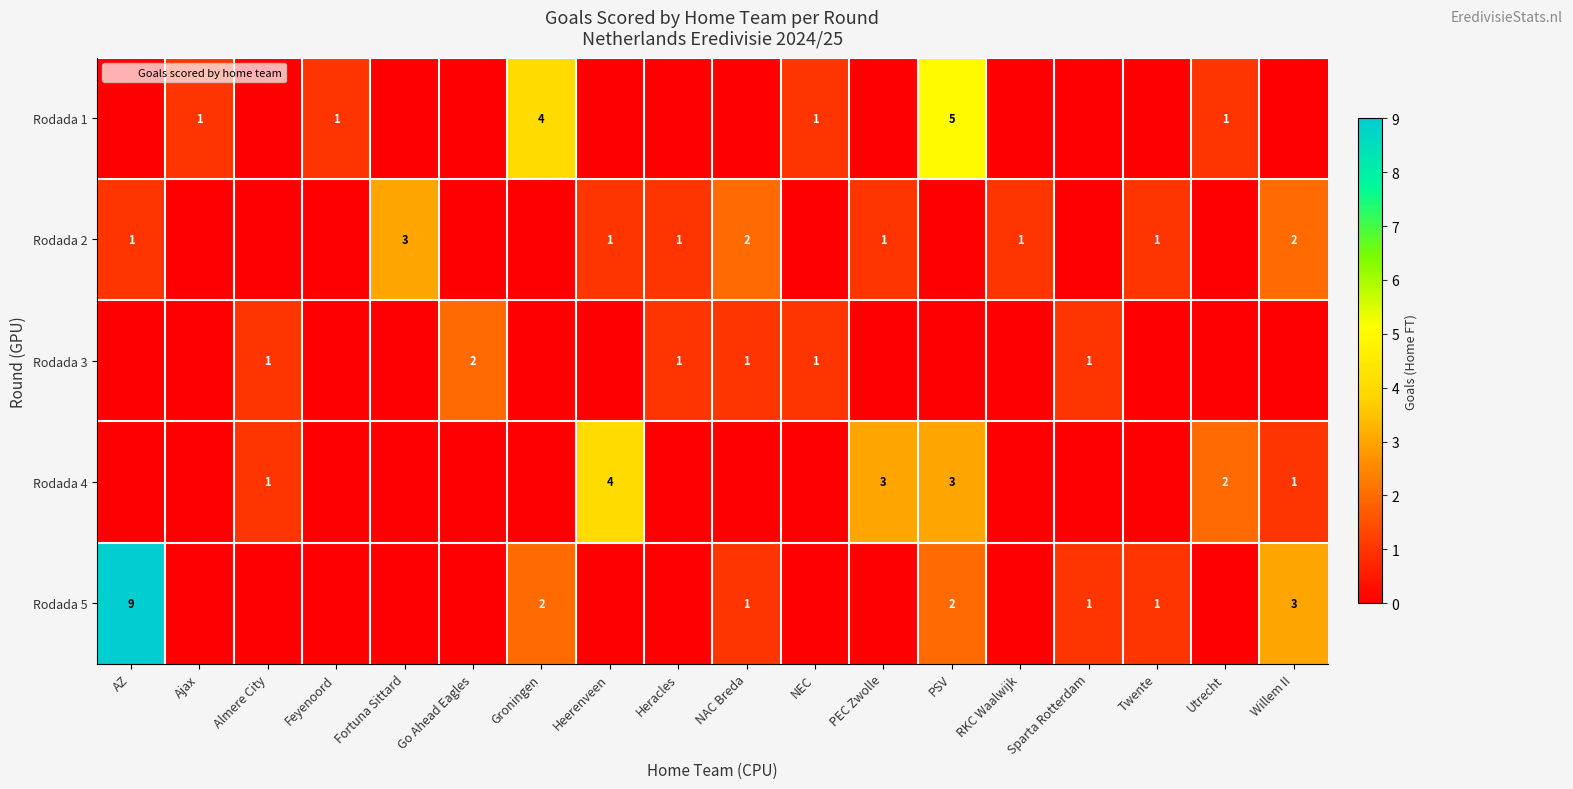

What is the spread (max minus min) of values at NEC?

1